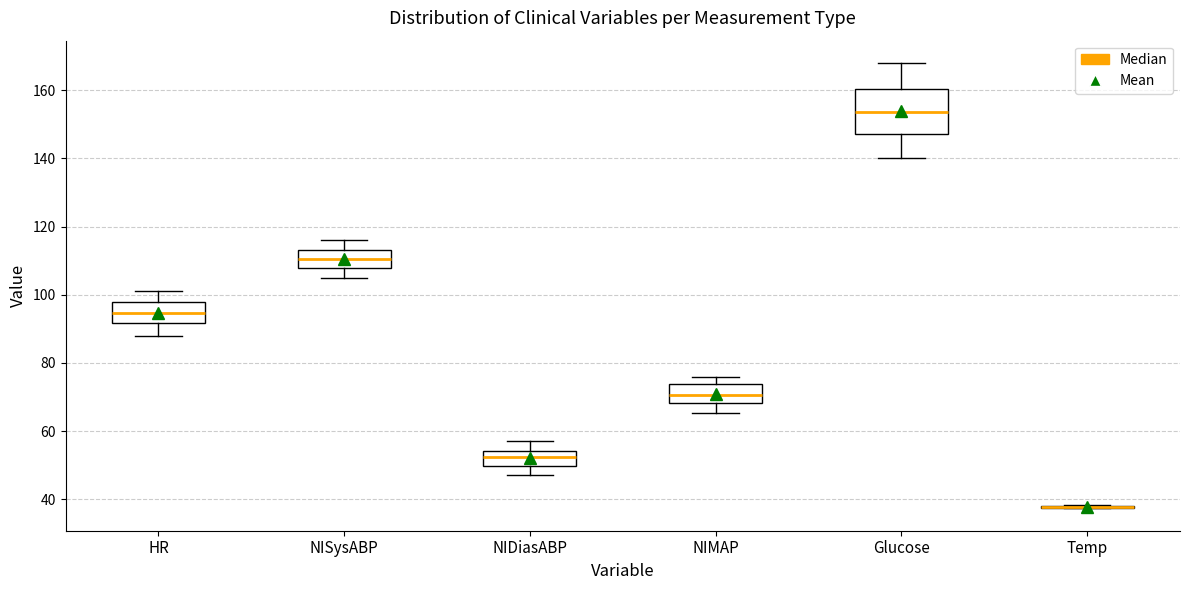

Reading left to right, read every box against the y-axis: the position of its median line, the range the box covers, and the ends of its whiskers. The values are not printed on the chart, so give them approximately, as read against the axis.

HR: median 94, box 92 to 98, whiskers 88 to 102
NISysABP: median 110, box 108 to 114, whiskers 106 to 116
NIDiasABP: median 52, box 50 to 54, whiskers 48 to 58
NIMAP: median 70, box 68 to 74, whiskers 66 to 76
Glucose: median 154, box 148 to 160, whiskers 140 to 168
Temp: box collapsed to a line at 38, whiskers 38 to 38